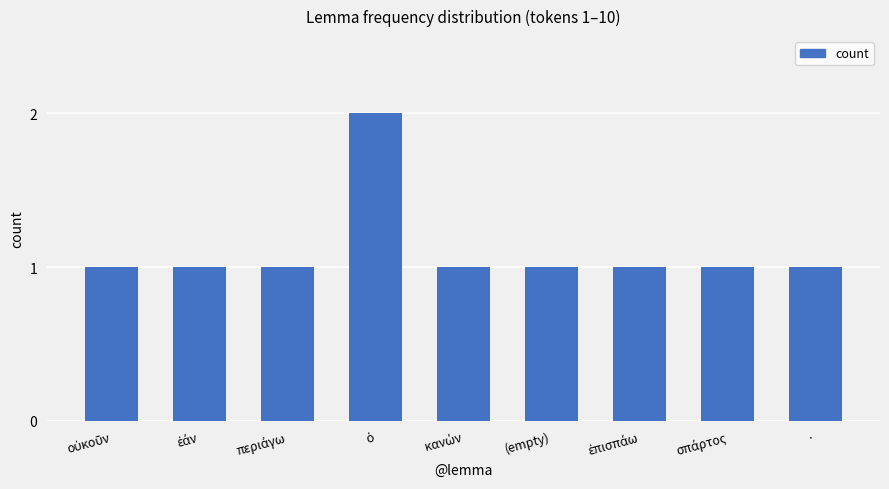

What is the sum of all values?

10